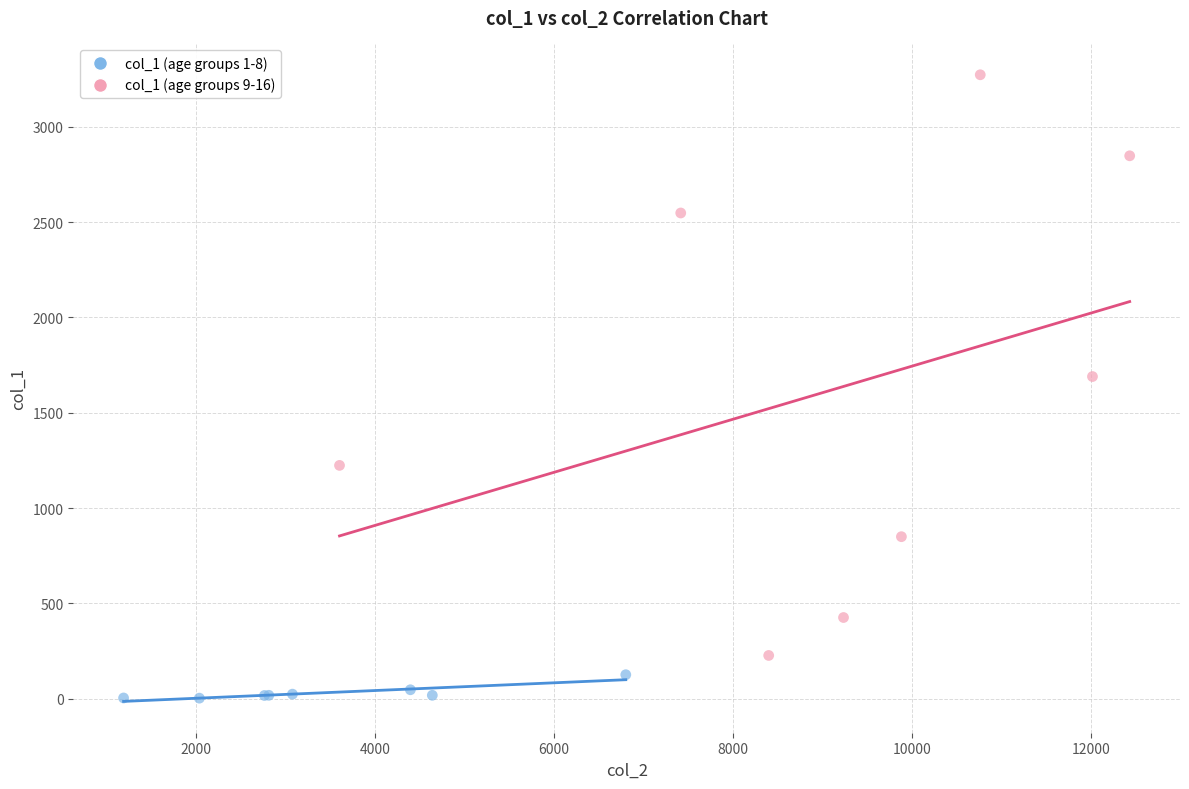

Which series has the largest Y range (max minus min)?

col_1 (age groups 9-16)